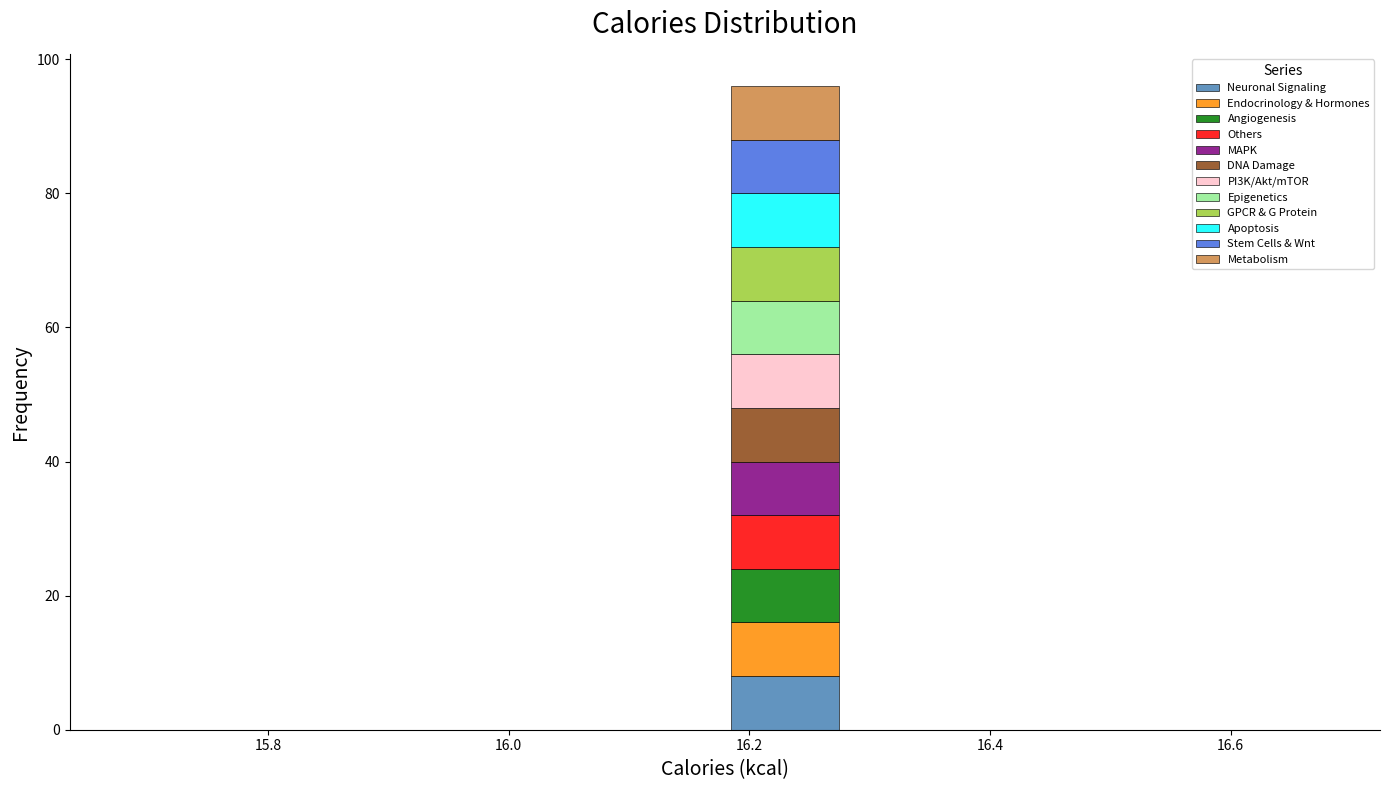

What is the total height of the stacked bar covering 16.18 to 16.28 on the x-axis? Neither the bar edges nor the heights are printed on the chart, so give them approximately, as read against the axes.

96